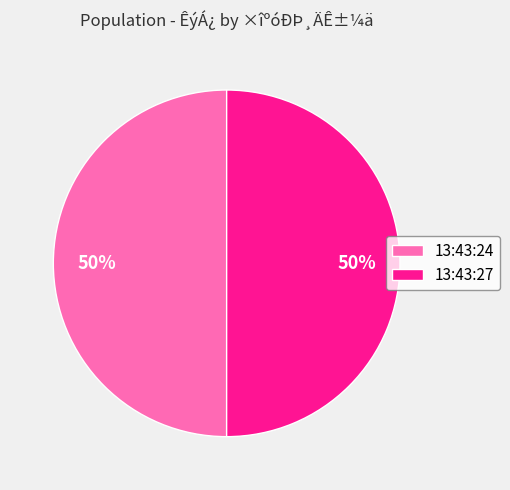

To the nearest percent, what is the average slice percentage?

50%